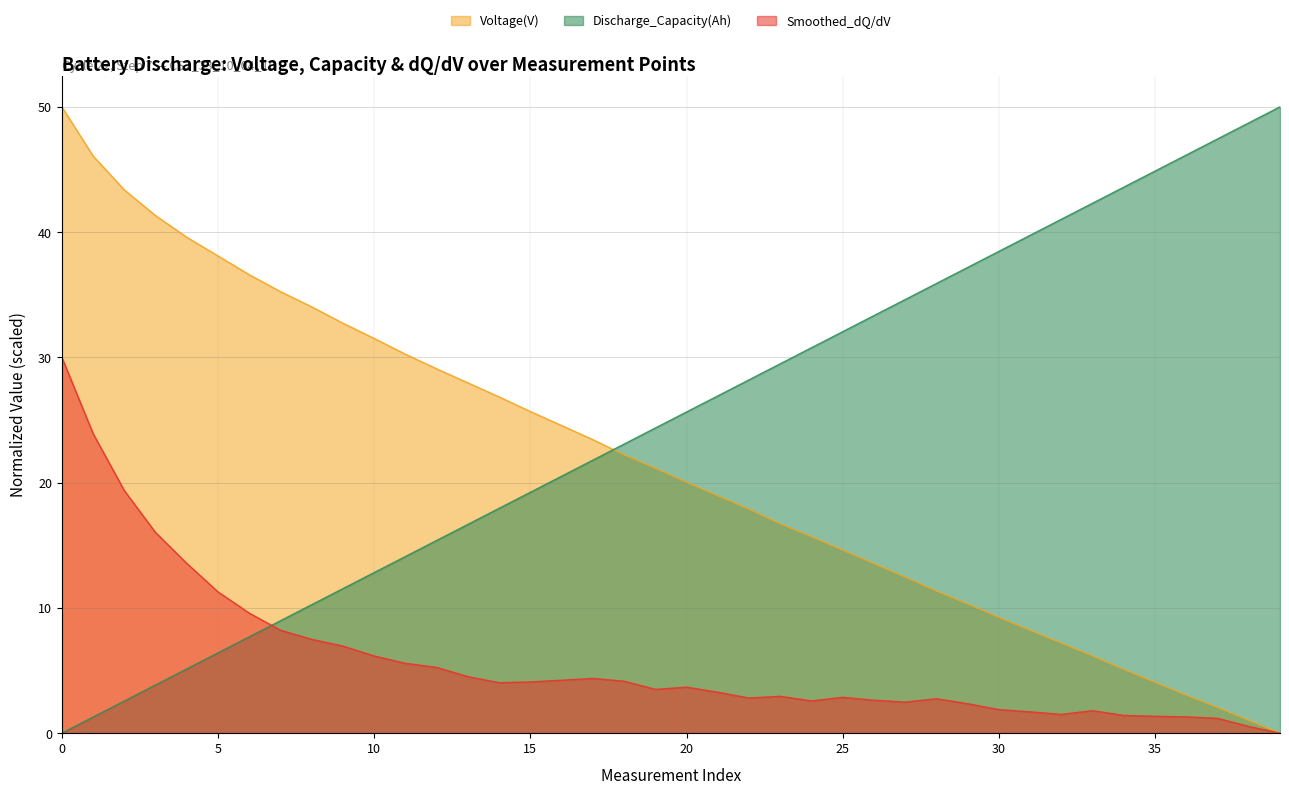

True or false: Smoothed_dQ/dV has more than 2 interior local peaks.

True